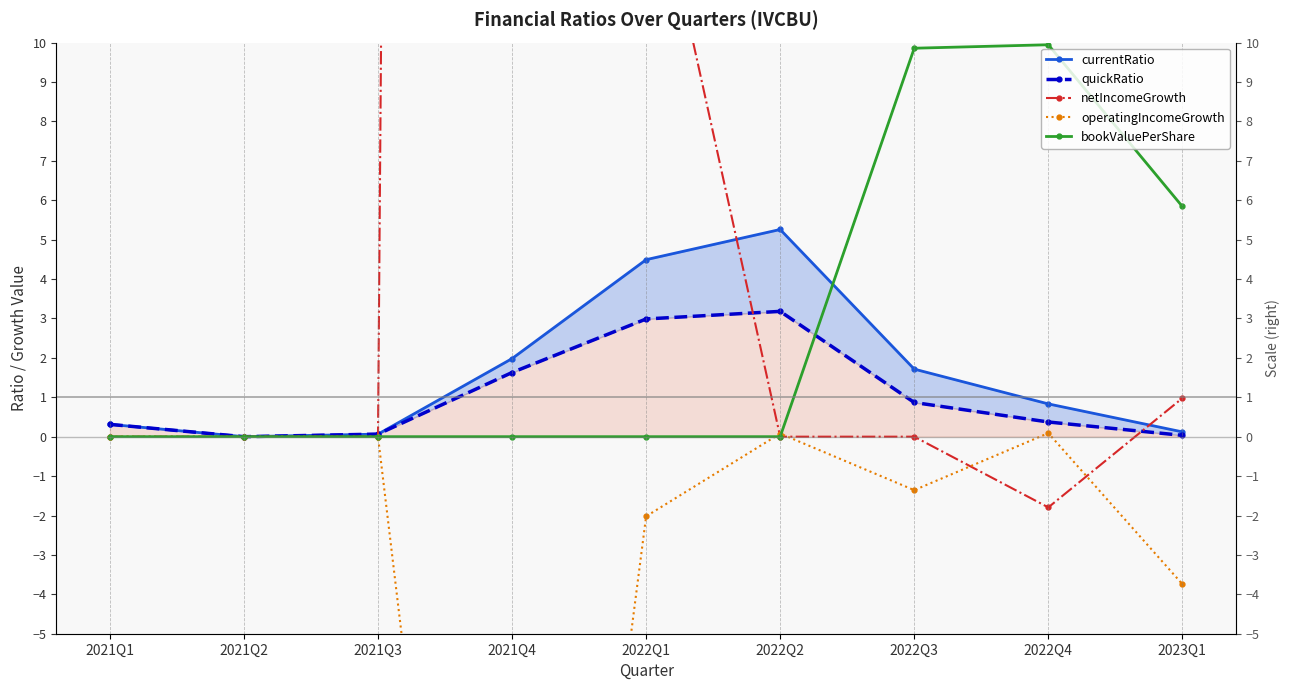

At which category is the sum across all series the highest?

2021Q4